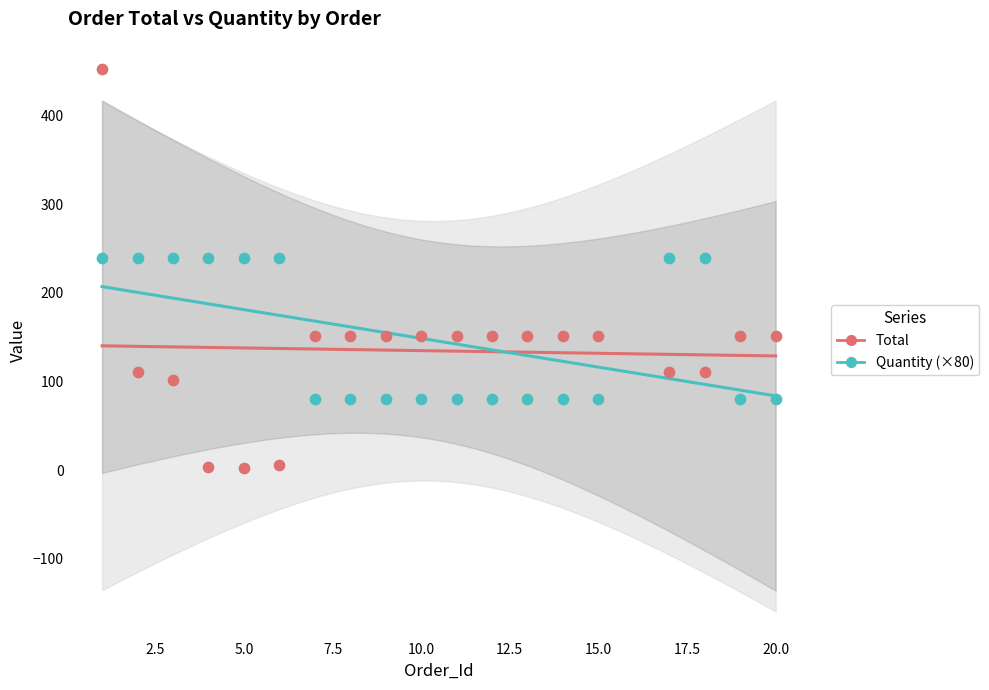

At which category is the sum across all series the highest?

1